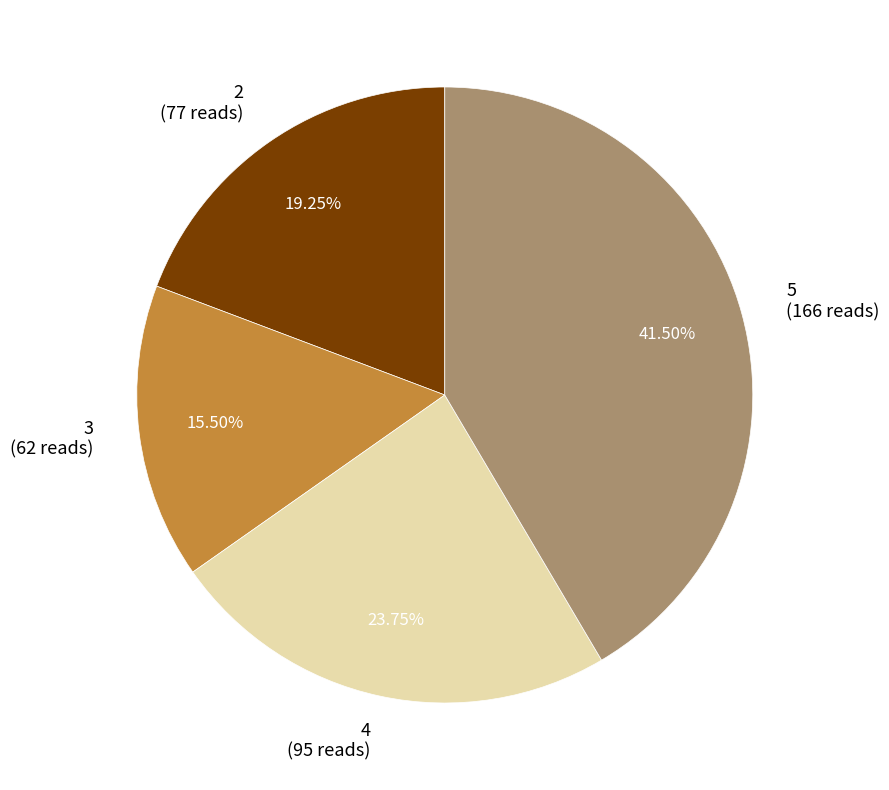

What is the smallest slice in the pie chart?

3